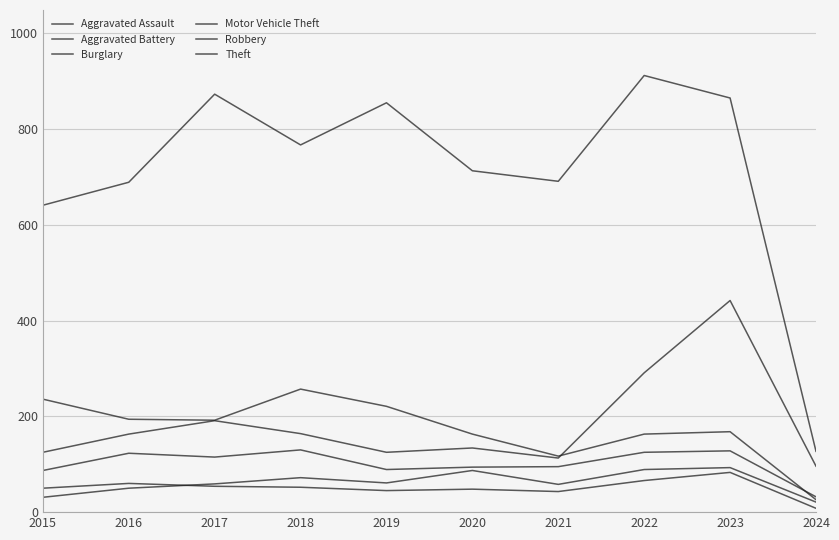

Where does the Robbery series first go above 115?

2016